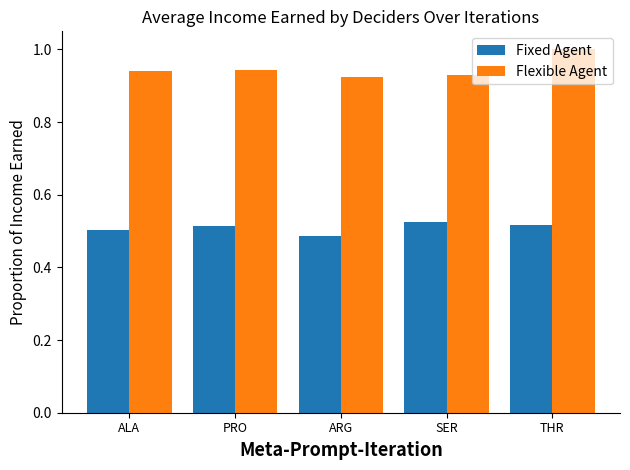

How many bars are there in total?

10